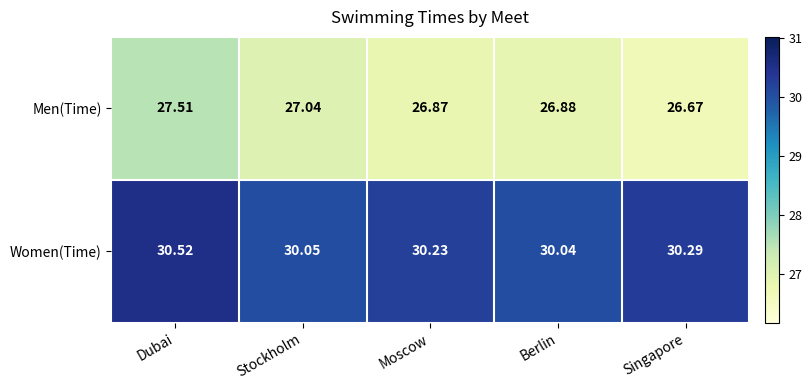

Rank the series by their maximum value, from highest to lowest.

Women(Time), Men(Time)